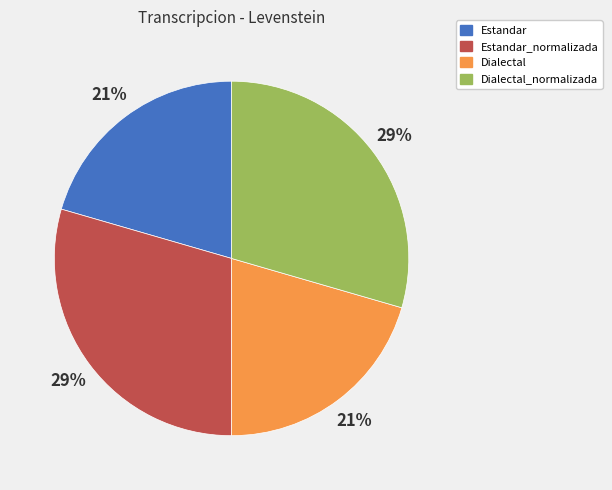

To the nearest percent, what portion does Estandar_normalizada represent?

29%